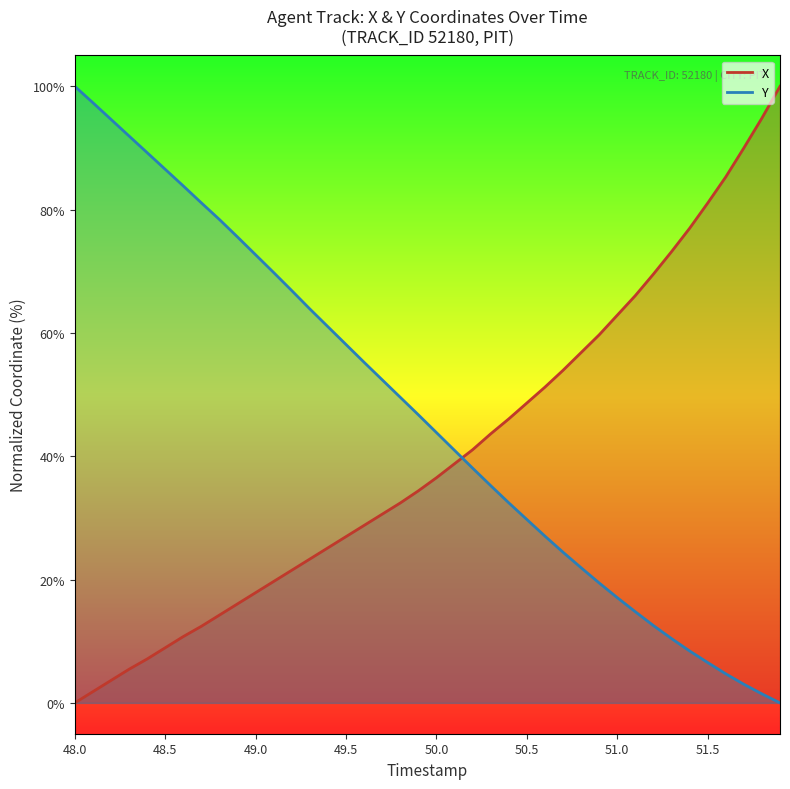

Reading left to right, transcribe all the data shown in this chart.

X: 0.0	1.8	3.6	5.5	7.1	8.9	10.8	12.4	14.2	16.1	17.9	19.7	21.5	23.3	25.2	27.0	28.8	30.6	32.4	34.4	36.5	38.8	41.1	43.6	46.1	48.6	51.2	53.9	56.8	59.7	62.9	66.1	69.5	73.2	77.0	81.1	85.3	90.0	94.8	100.0
Y: 100.0	97.3	94.6	91.9	89.2	86.5	83.8	81.1	78.4	75.6	72.7	69.8	66.9	63.9	61.0	58.1	55.2	52.4	49.6	46.7	43.8	41.0	38.1	35.2	32.4	29.7	27.0	24.4	21.9	19.5	17.1	14.8	12.5	10.4	8.4	6.5	4.7	3.0	1.5	0.0